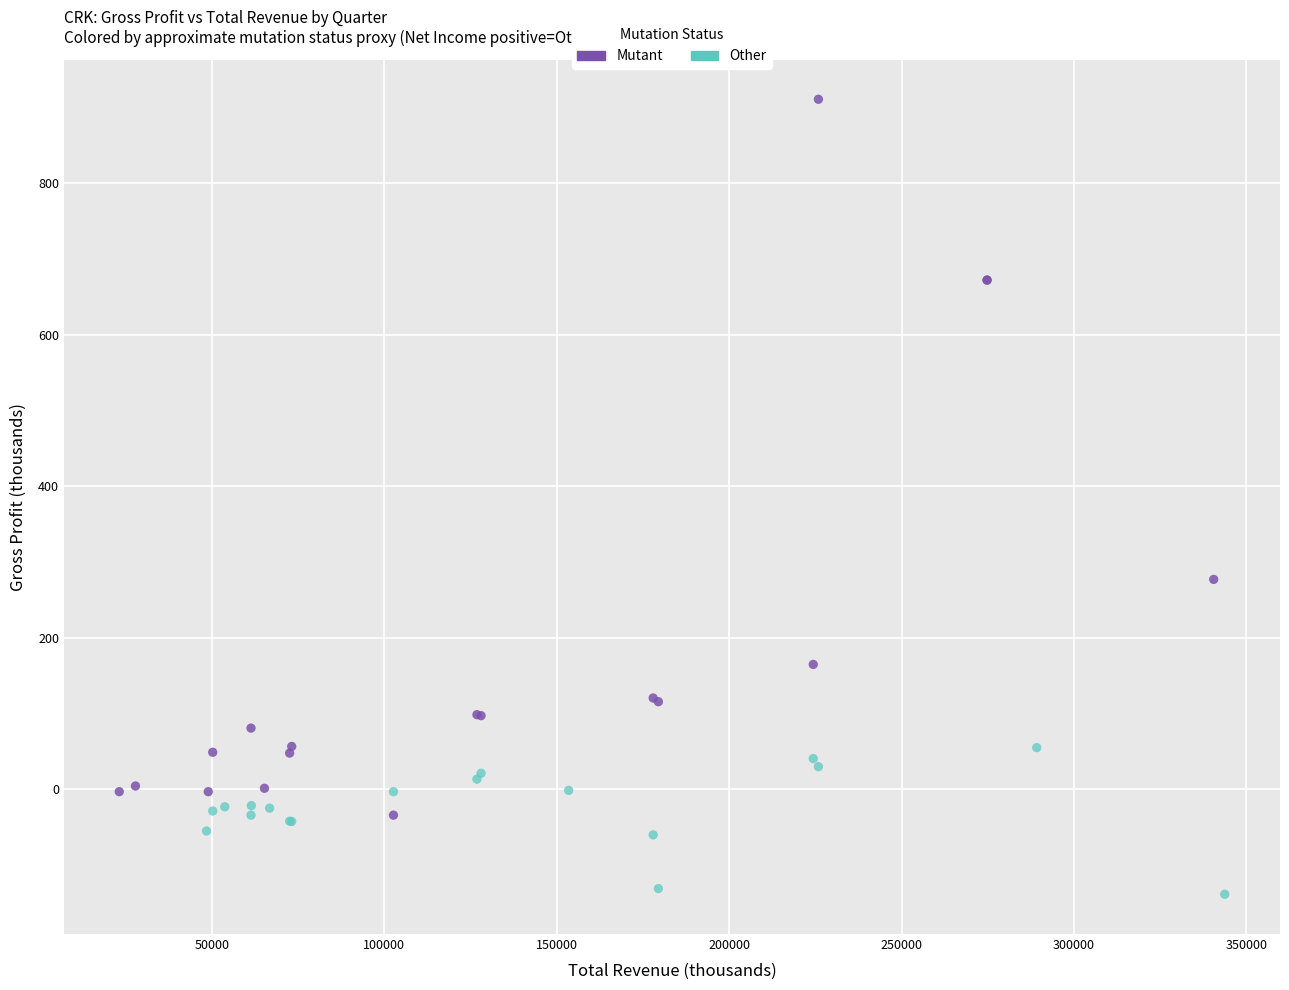

Which series reaches the minimum Y coordinate?

Other